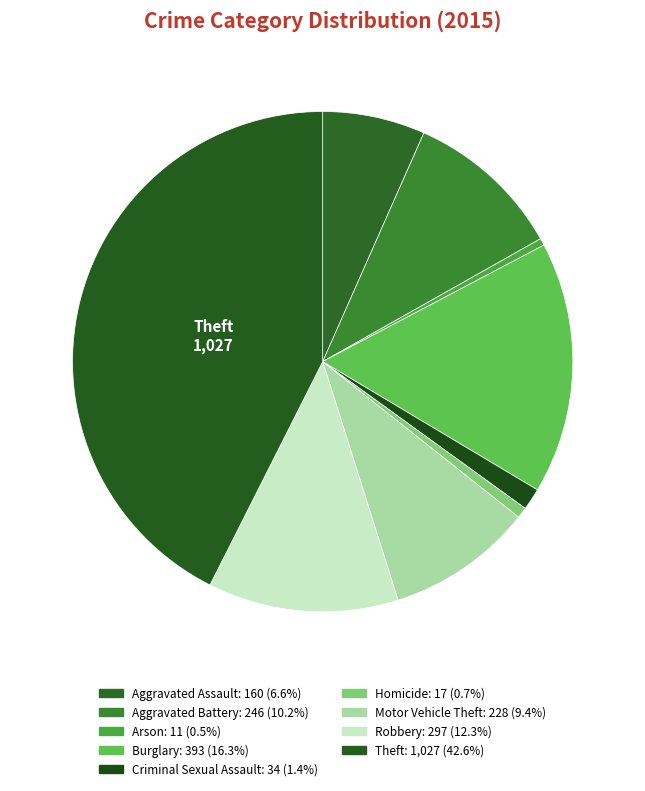

Which slice is the smallest?

Arson